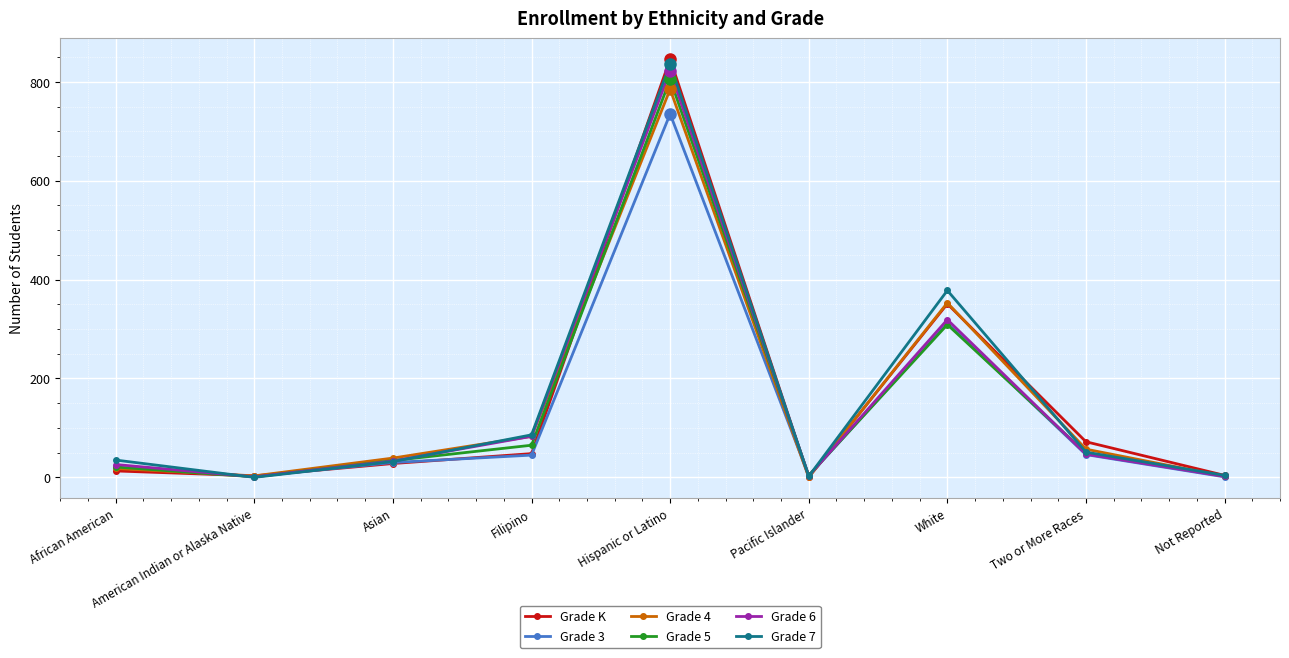

How many data points in Grade K are less than 28?

4